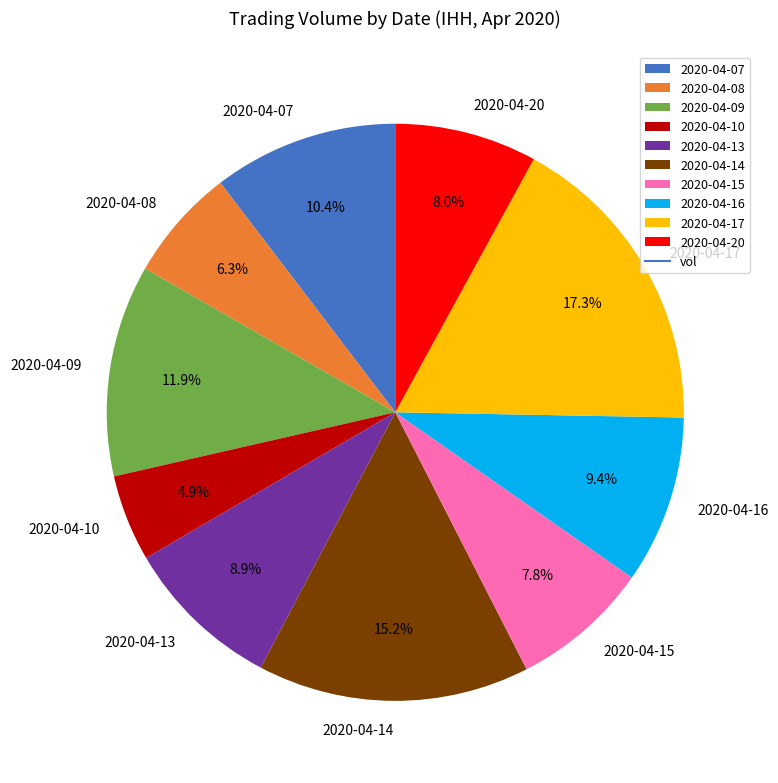

What percentage do 2020-04-08 and 2020-04-07 together represent?

16.7%